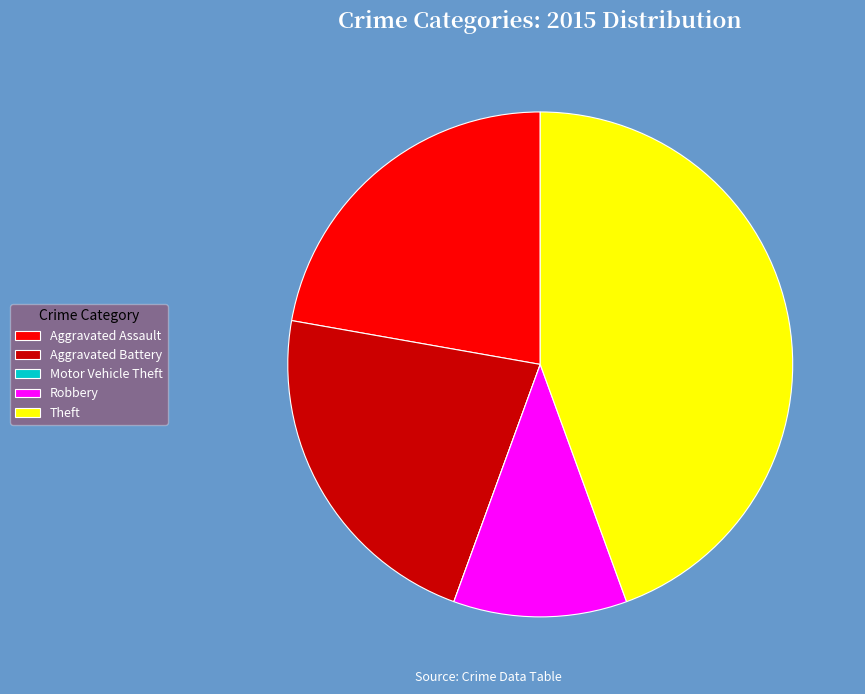

Combined, do Aggravated Battery and Aggravated Assault account for over 50%?

No